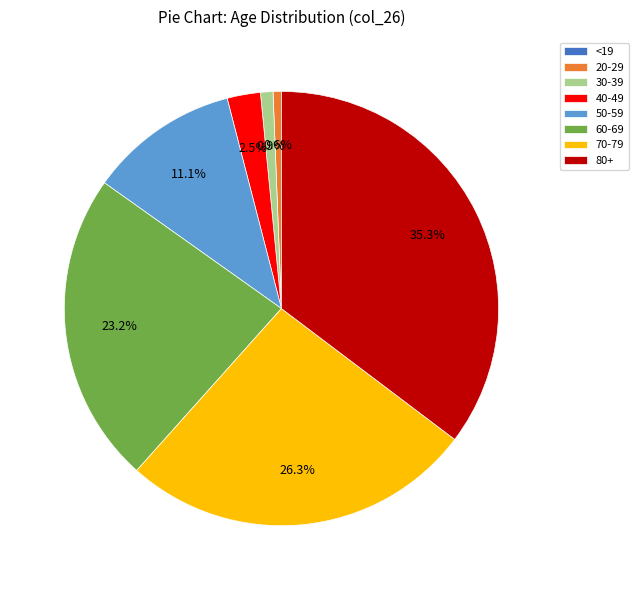

Is it true that 80+ is 25% of the pie?

False